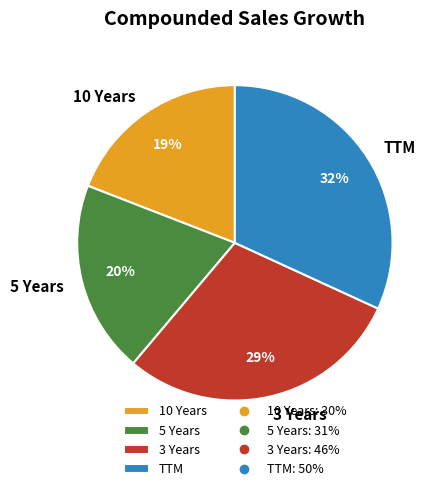

To the nearest percent, what portion does 5 Years represent?

20%